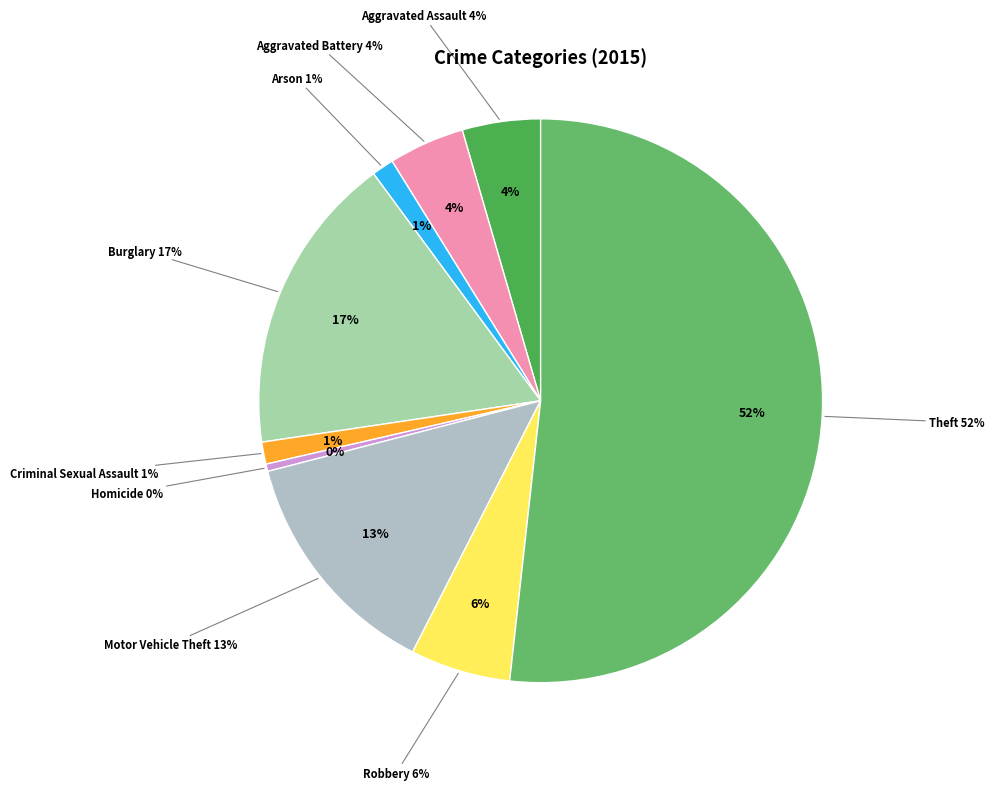

Count the number of slices in the pie.

9